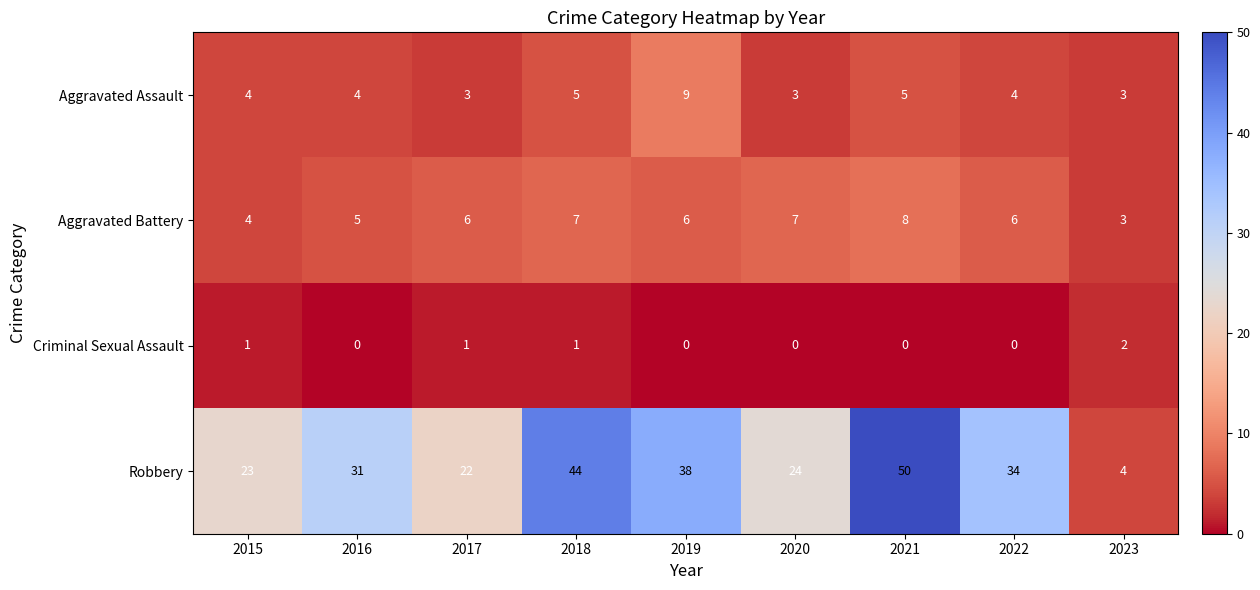

Count the number of data series in this chart.

4